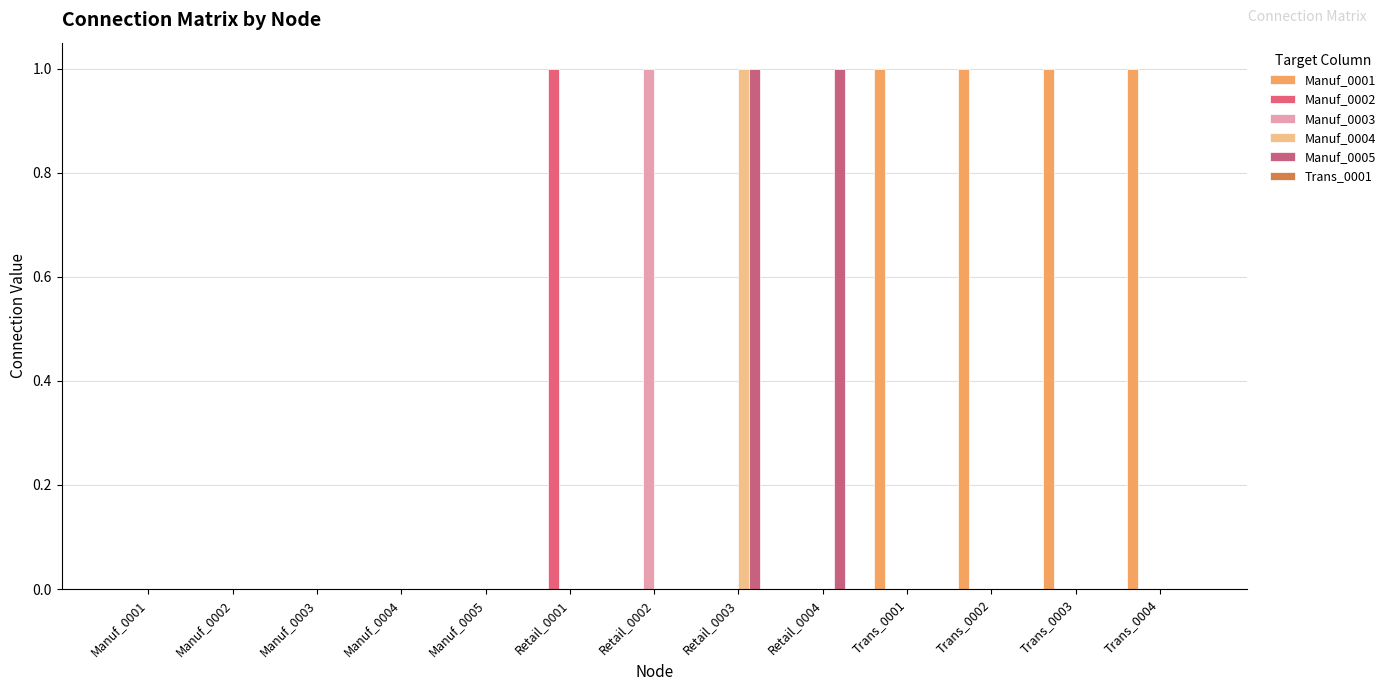

What is the sum of all Manuf_0001 values?

4